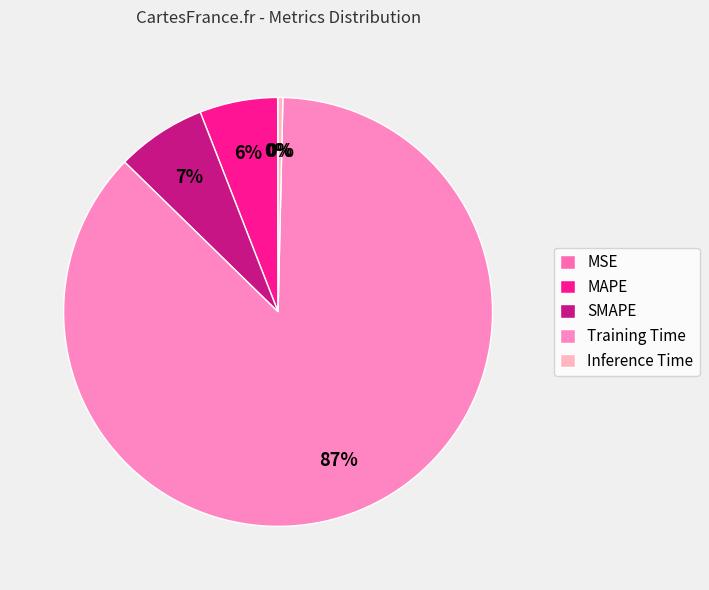

To the nearest percent, what is the difference between the largest and smallest slice percentages?

87%